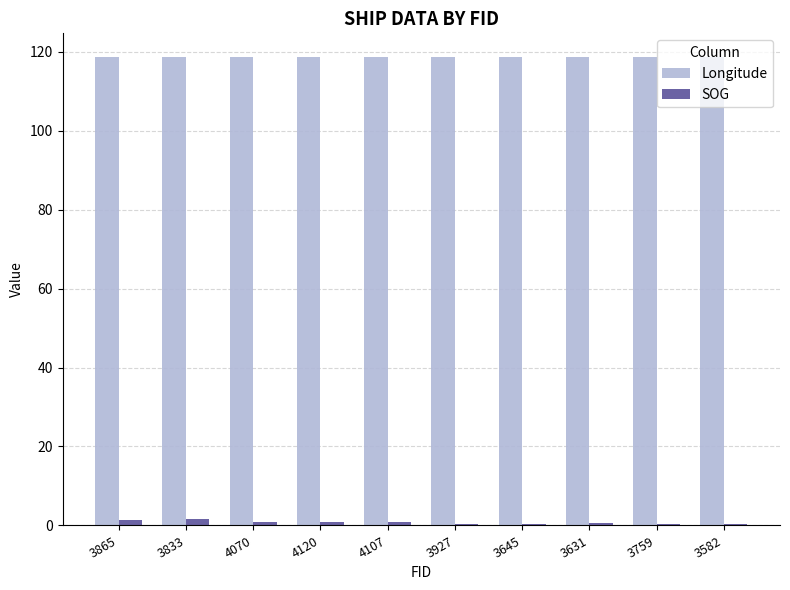

What is the difference between the Longitude values at 3865 and 4107?

0.1